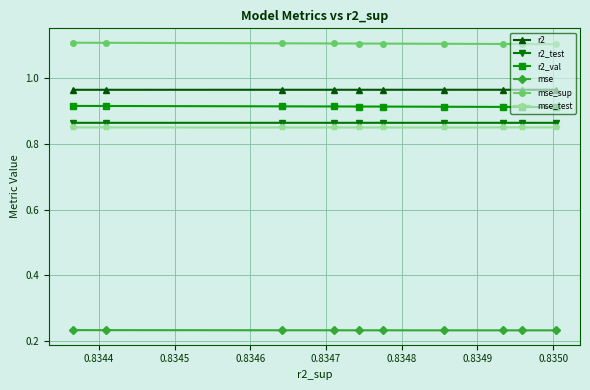

How many distinct data groups are displayed?

6